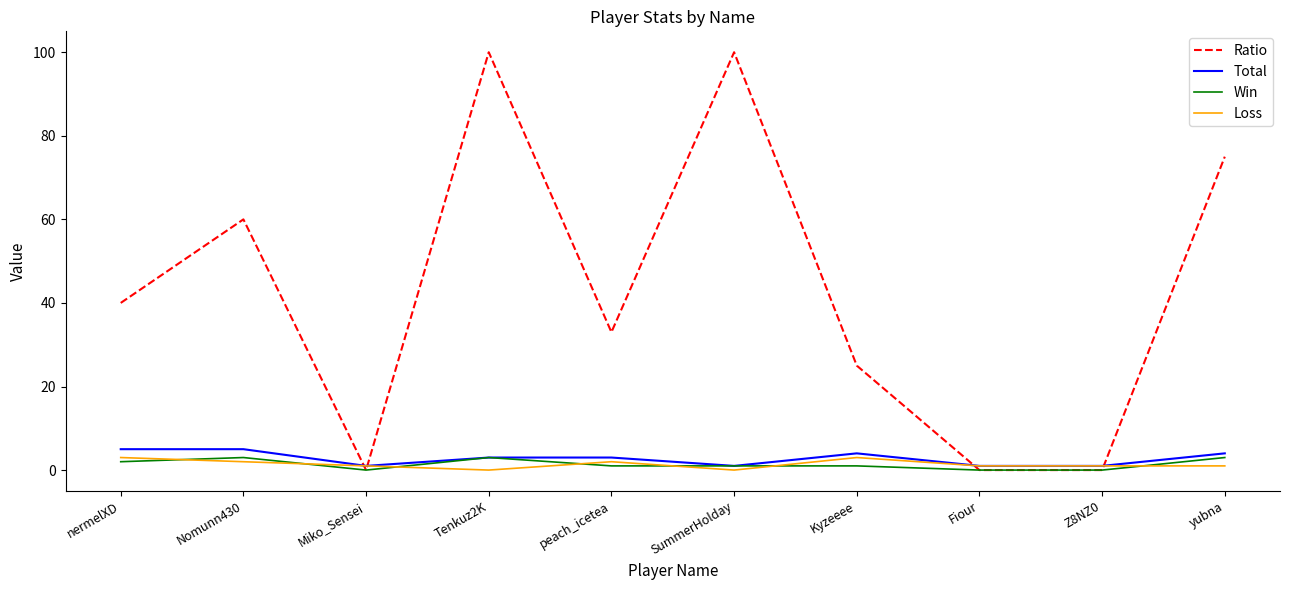

What is the average value of the Total series?

3